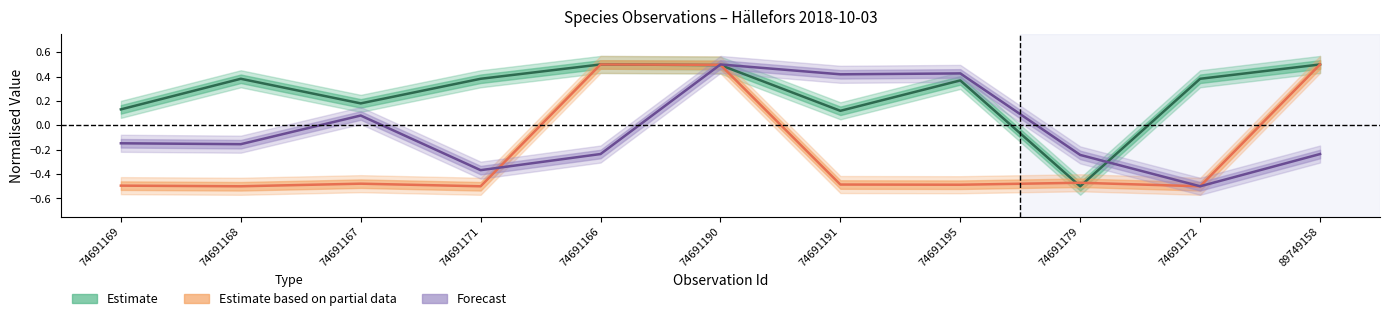

At which category is the sum across all series the highest?

74691190